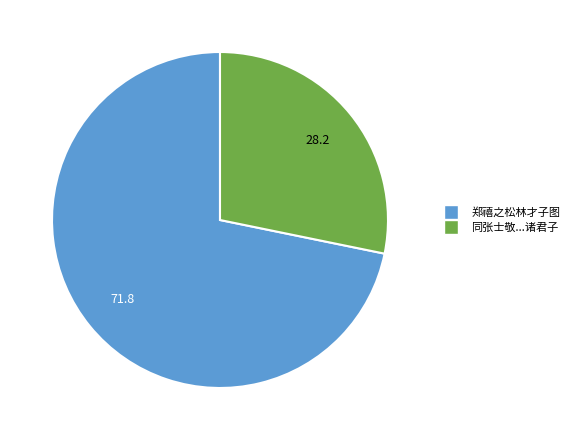

Does any single category account for the majority?

Yes